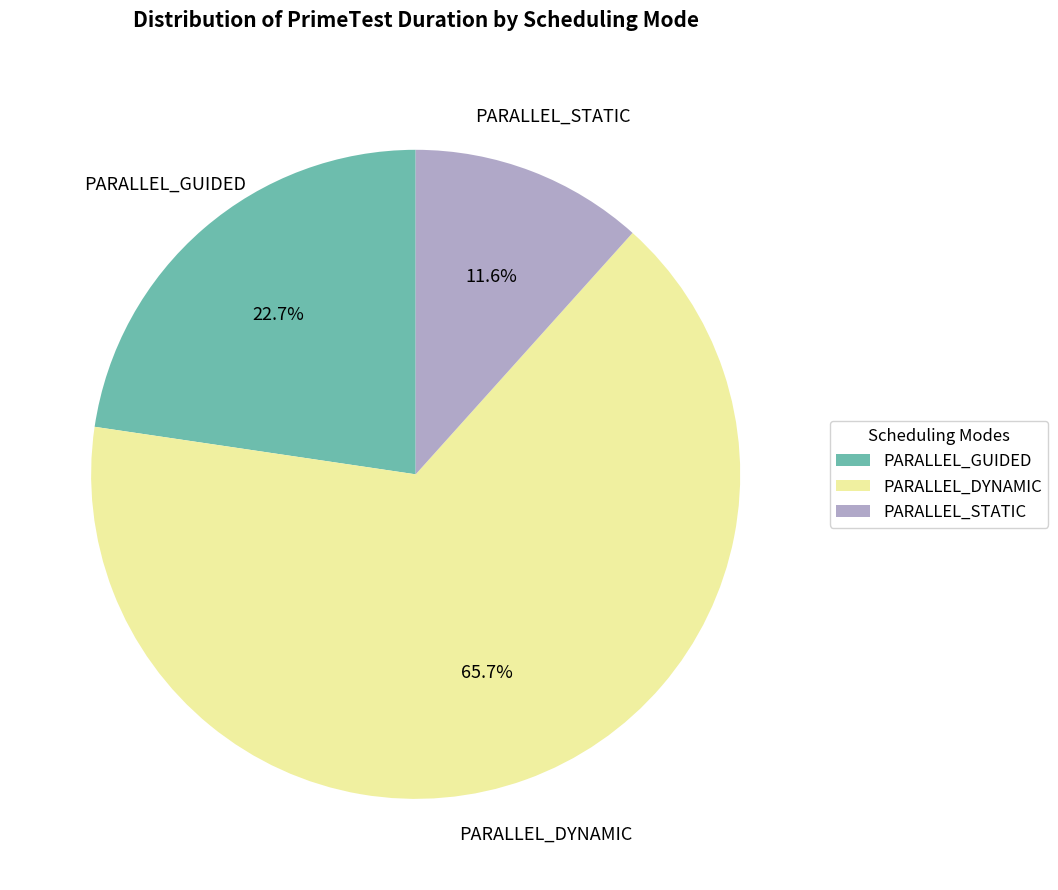

Is there any slice that represents more than half of the pie?

Yes